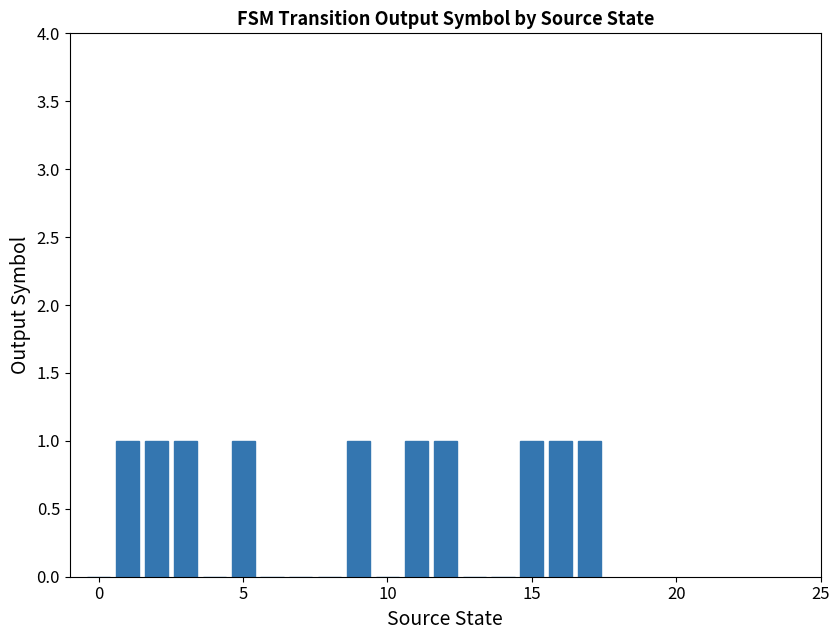

How many values are between 0 and 1?

18